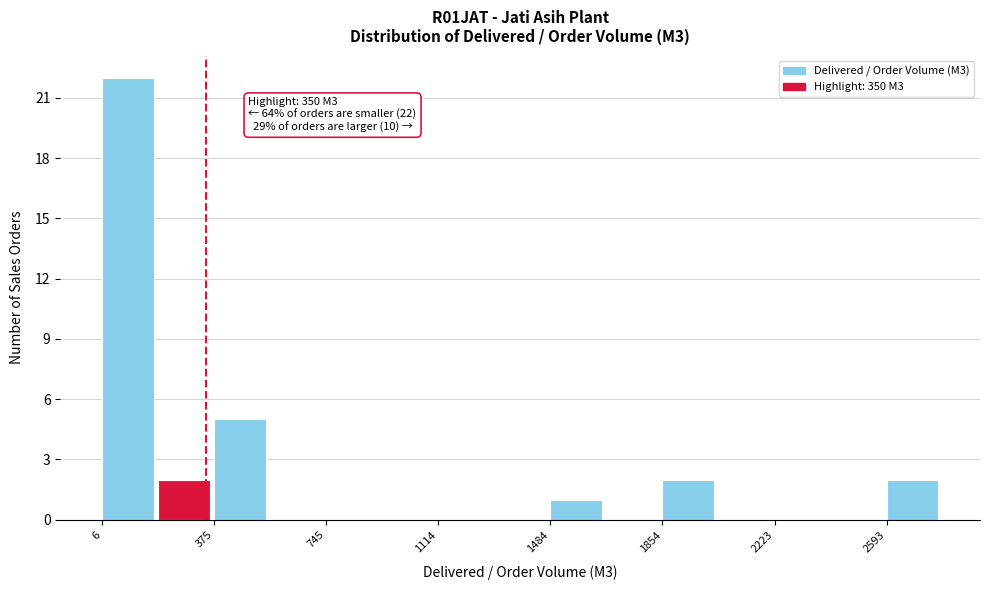

Around what value on the x-axis is the tallest bar? Give the approximate position of its centre, as read against the axis.

100